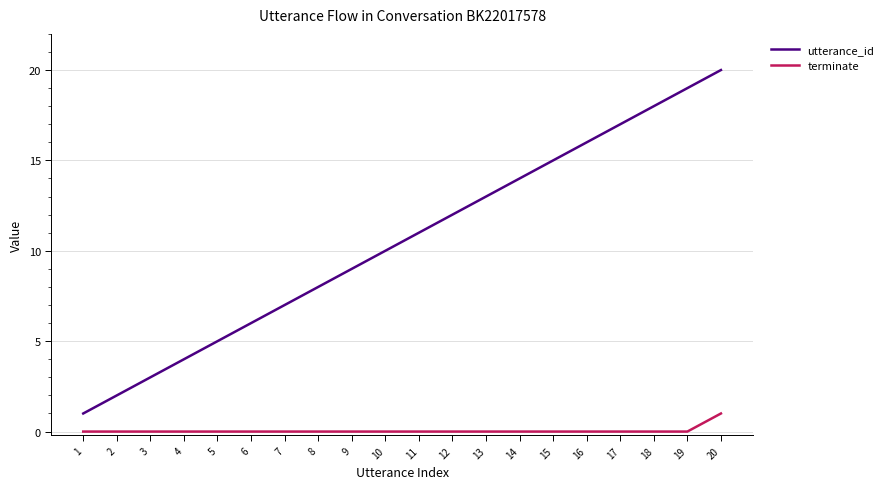

List the series in order of their peak value, highest first.

utterance_id, terminate